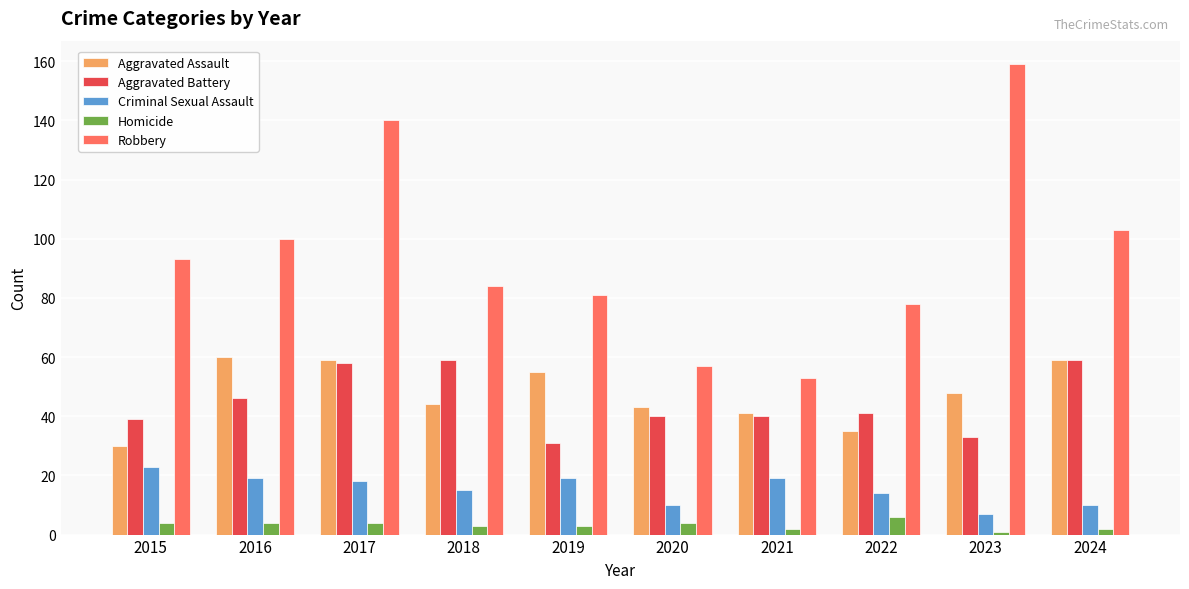

What is the greatest value displayed?

159